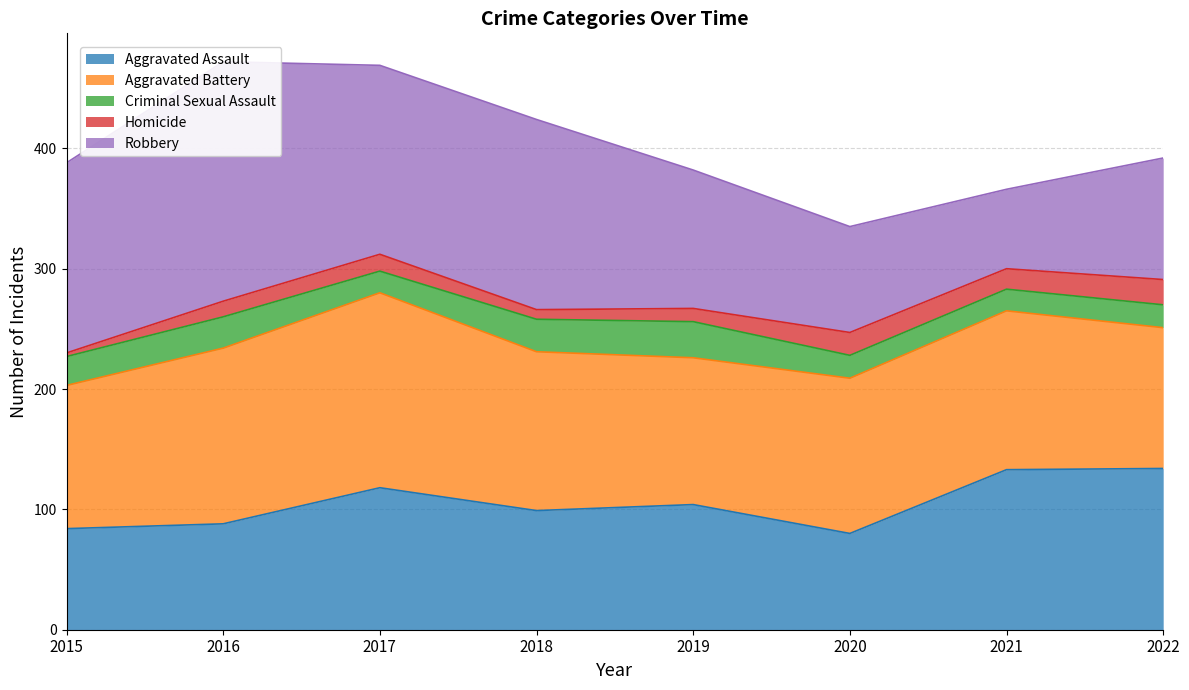

What is the total value across all series at 2015?

388